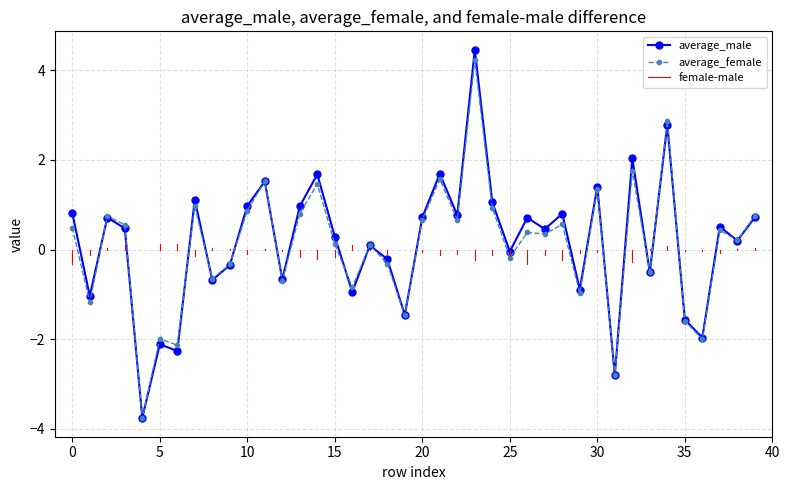

What is the value of the average_female point at the 2nd from the left?

-1.2